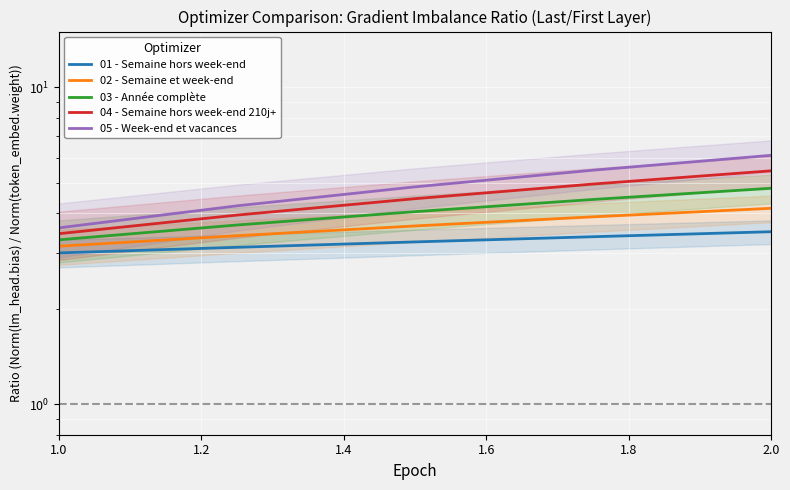

Reading left to right, list all the values displayed in this chart.

01 - Semaine hors week-end: 3.0	3.1	3.2	3.4	3.5
02 - Semaine et week-end: 3.1	3.4	3.7	3.9	4.2
03 - Année complète: 3.3	3.7	4.0	4.4	4.8
04 - Semaine hors week-end 210j+: 3.5	4.0	4.5	5.0	5.5
05 - Week-end et vacances: 3.6	4.2	4.8	5.5	6.1